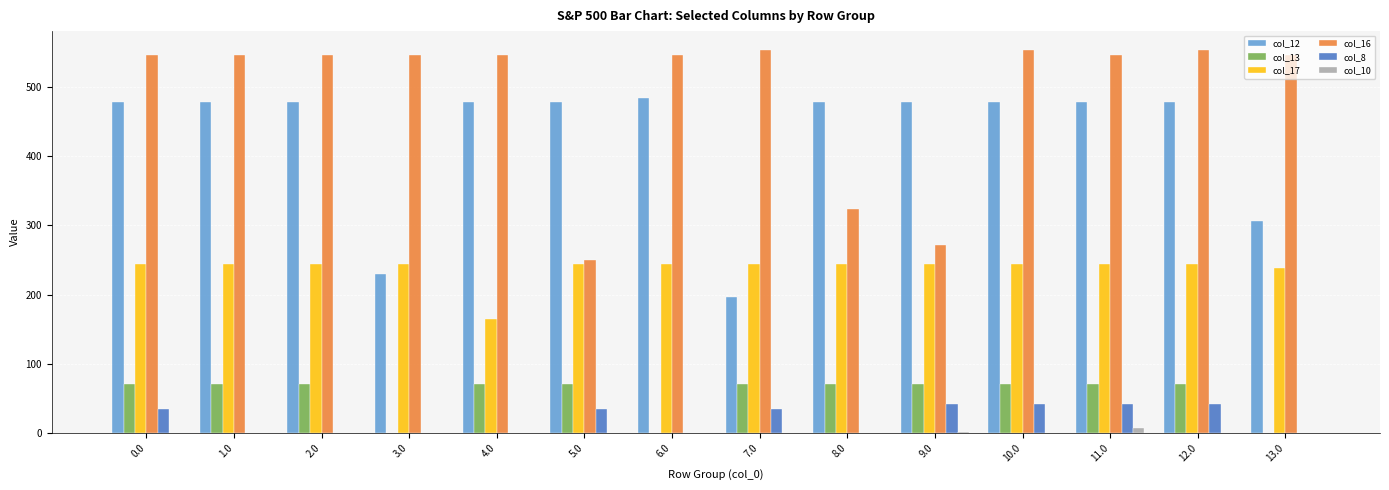

The value of col_16 at 8.0 is 580.4. True or false?

False